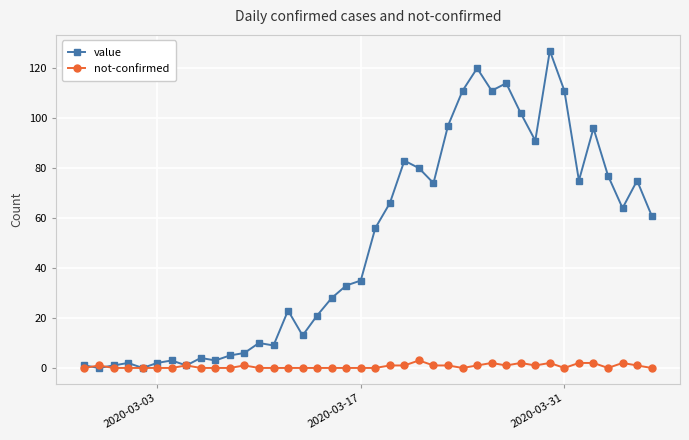

How many values in the value series are below 56?

20